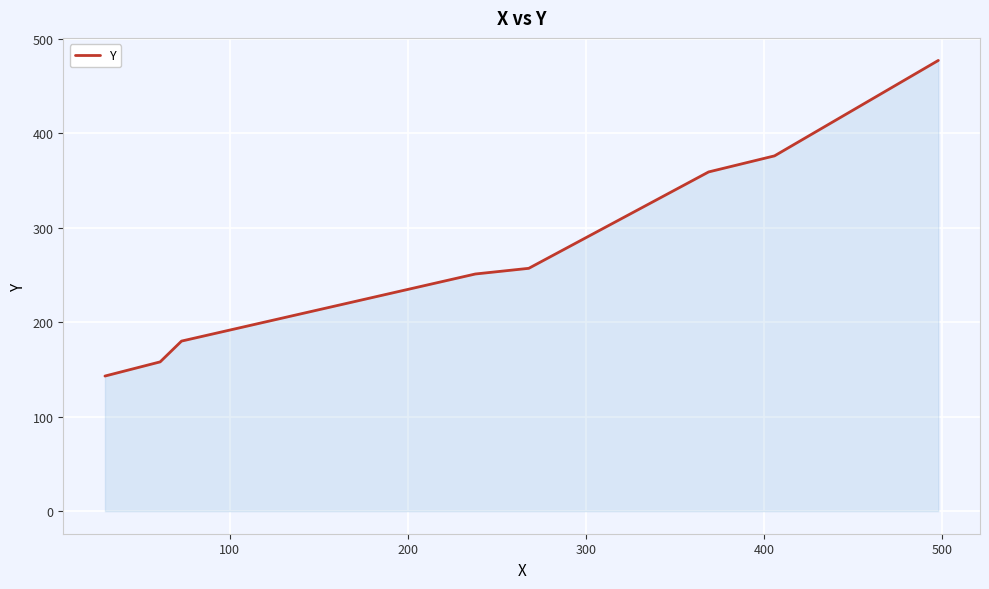

What is the maximum value shown in the chart?

477